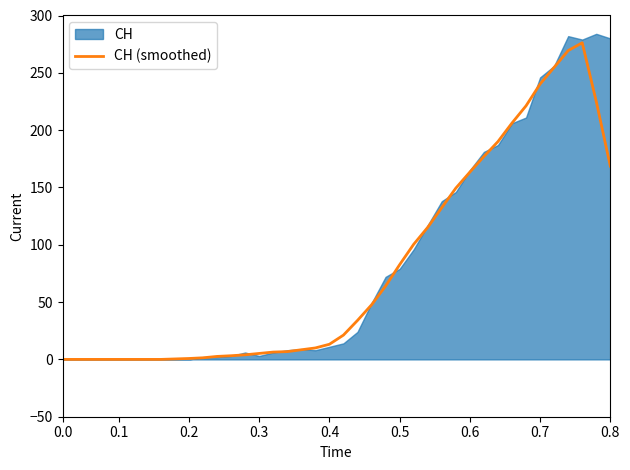

Count the number of categories in the chart.

40